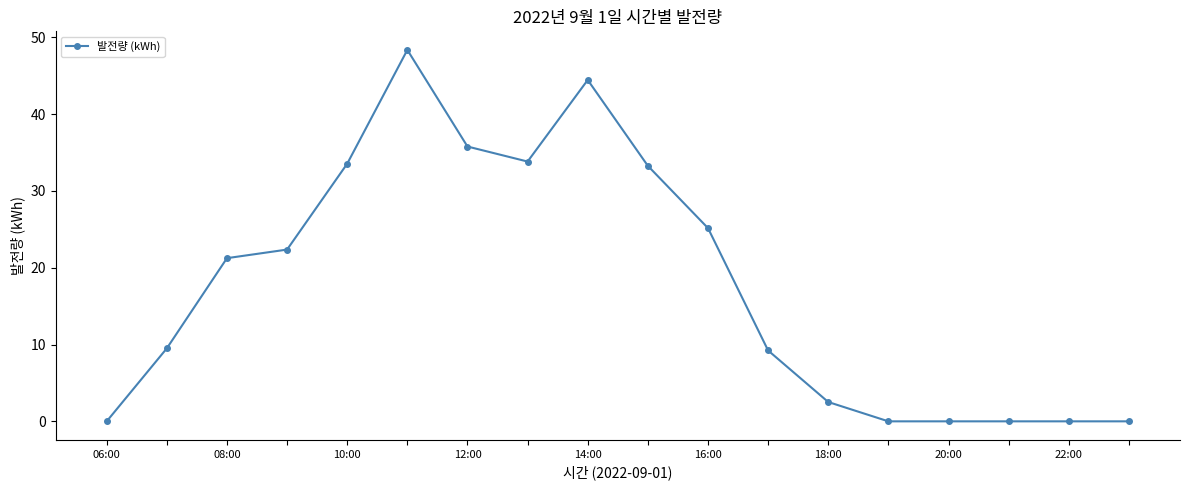

What is the value of the 8th point from the left?

33.8